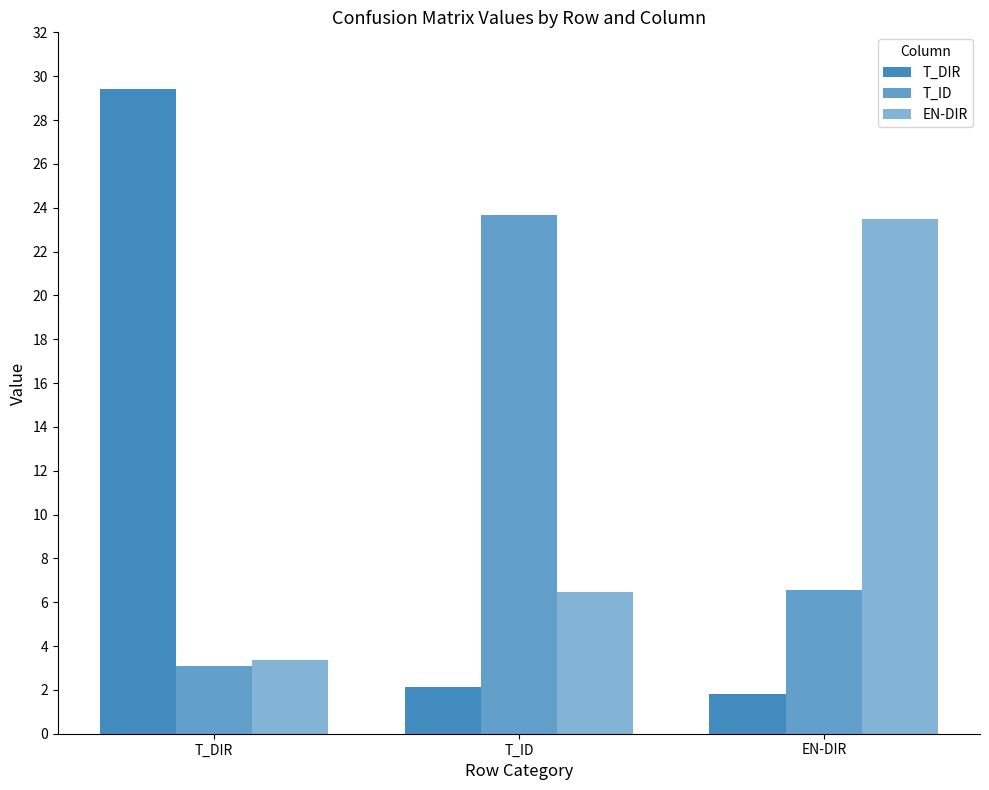

How many data points in T_DIR are above 2?

2